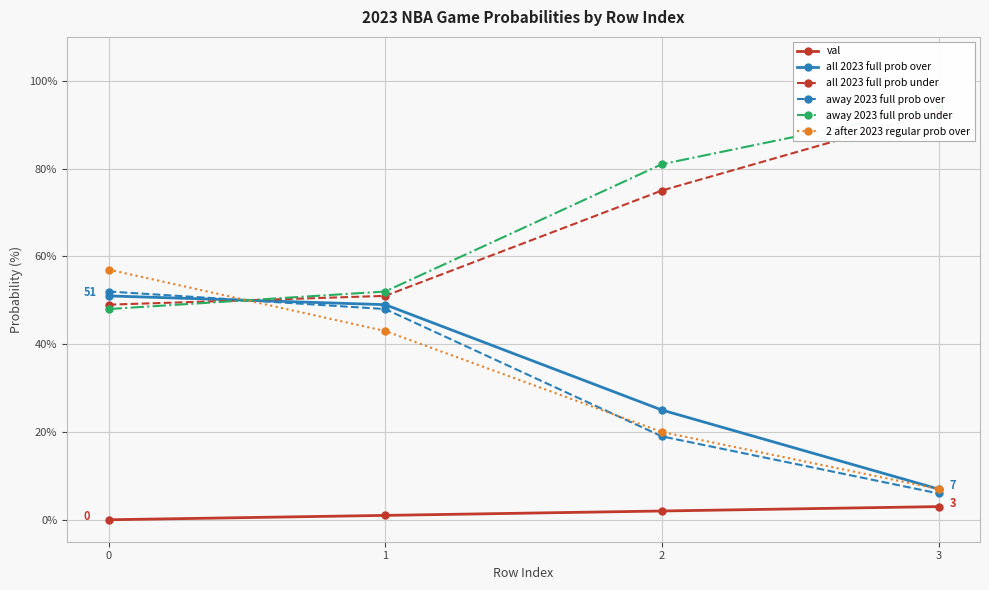

What is the total value across all series at 1?

244